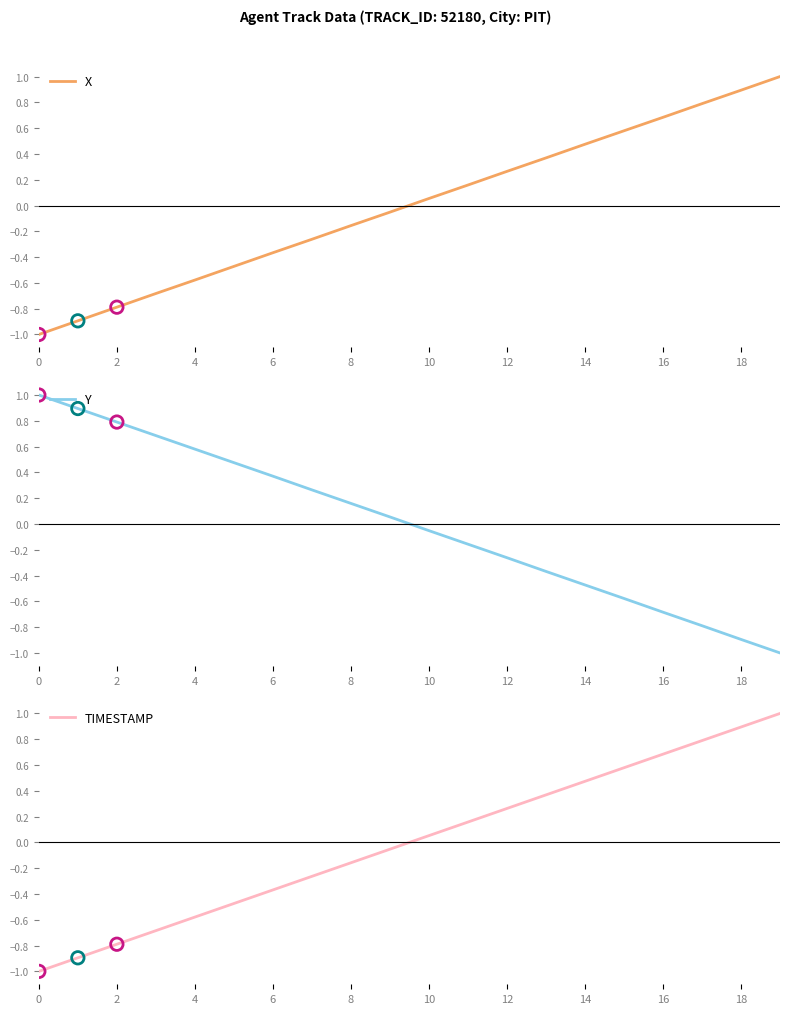

Which series contains the highest Y value?

X